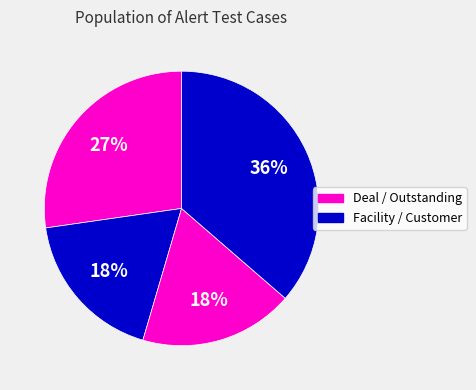

How many segments does this pie chart have?

4